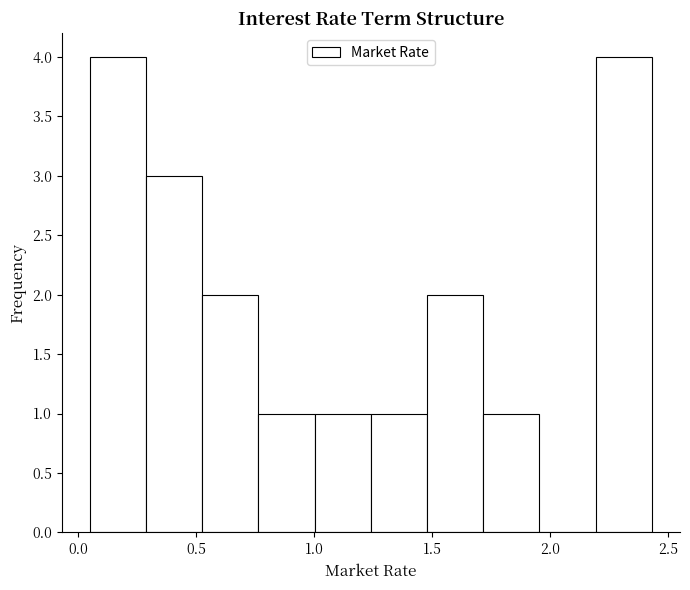

What is the height of the bar covering 1.00 to 1.25 on the x-axis? Neither the bar edges nor the heights are printed on the chart, so give them approximately, as read against the axes.

1